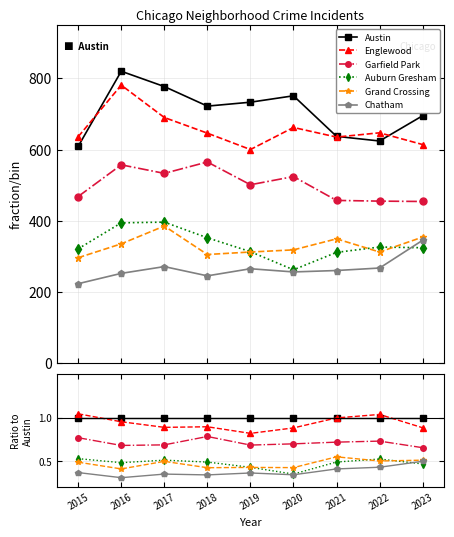

Does the chart have visible grid lines?

Yes